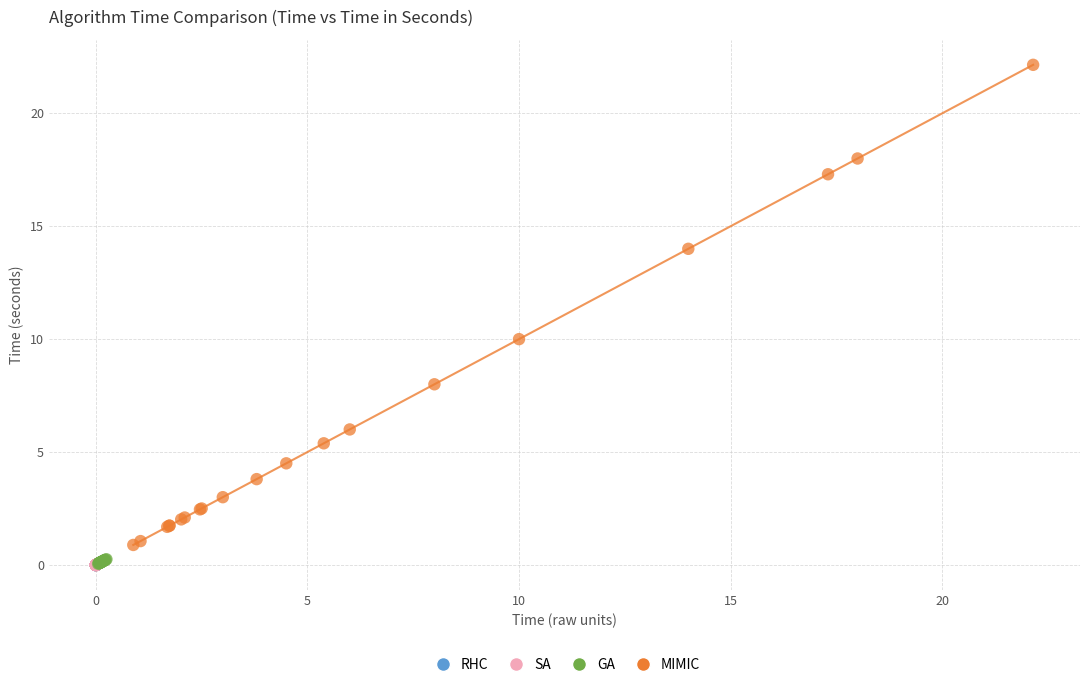

Which series has the widest spread of Y values?

MIMIC